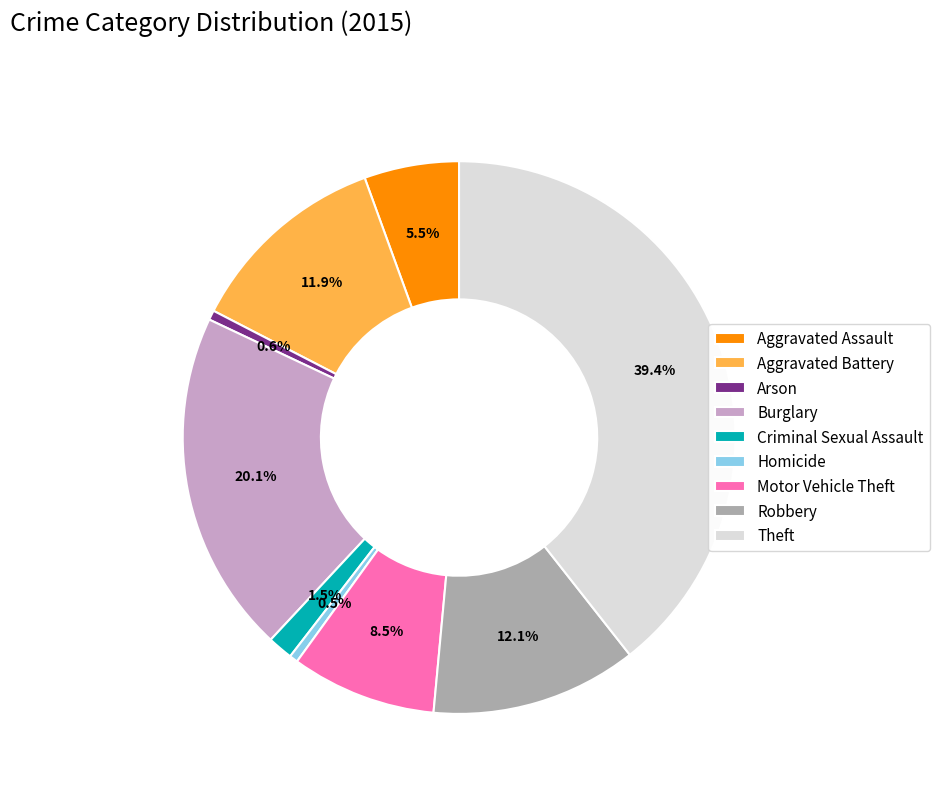

To the nearest percent, what is the combined percentage of Robbery and Homicide?

13%